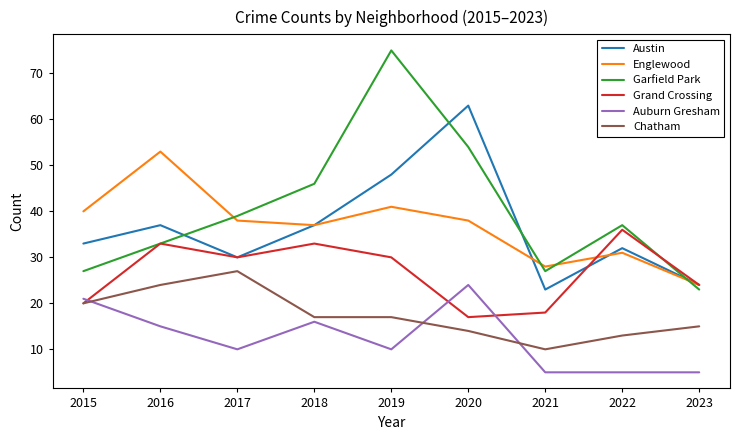

Reading left to right, extract all data points from this chart.

Austin: 33	37	30	37	48	63	23	32	24
Englewood: 40	53	38	37	41	38	28	31	24
Garfield Park: 27	33	39	46	75	54	27	37	23
Grand Crossing: 20	33	30	33	30	17	18	36	24
Auburn Gresham: 21	15	10	16	10	24	5	5	5
Chatham: 20	24	27	17	17	14	10	13	15